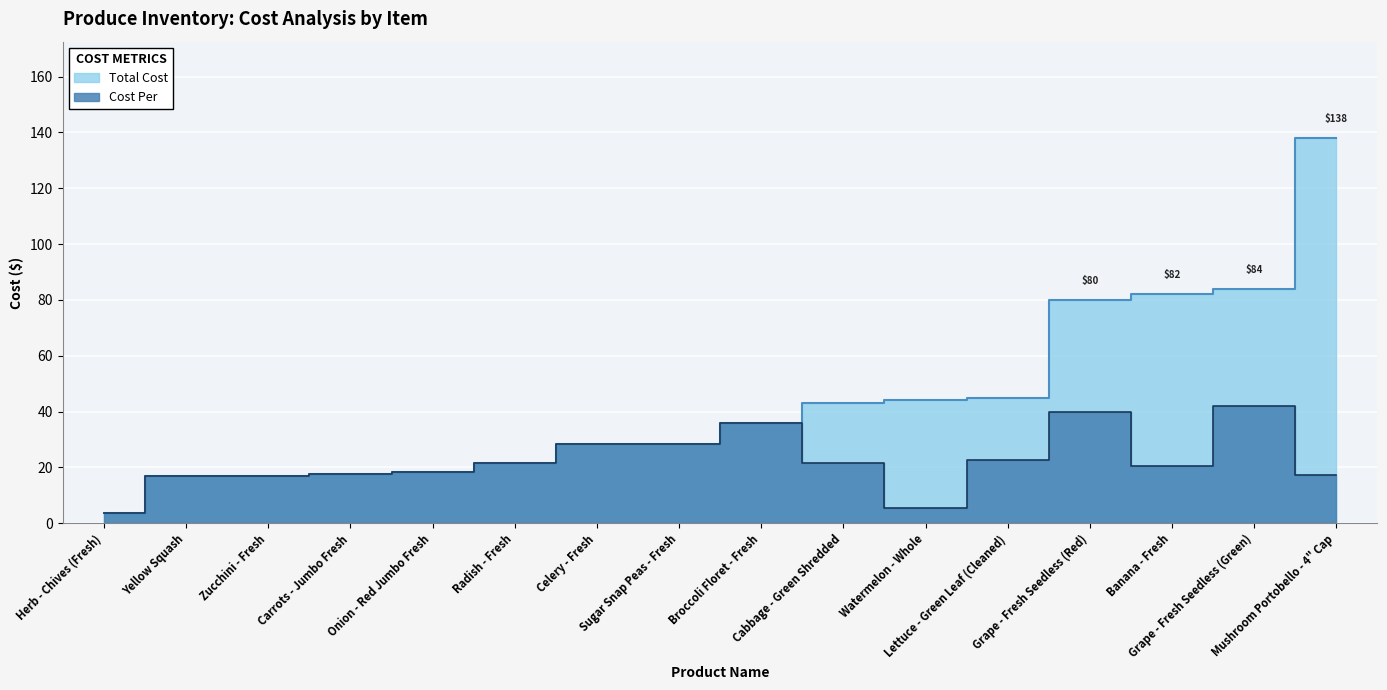

What is the difference between the second highest and minimum values in the Cost Per series?

36.2